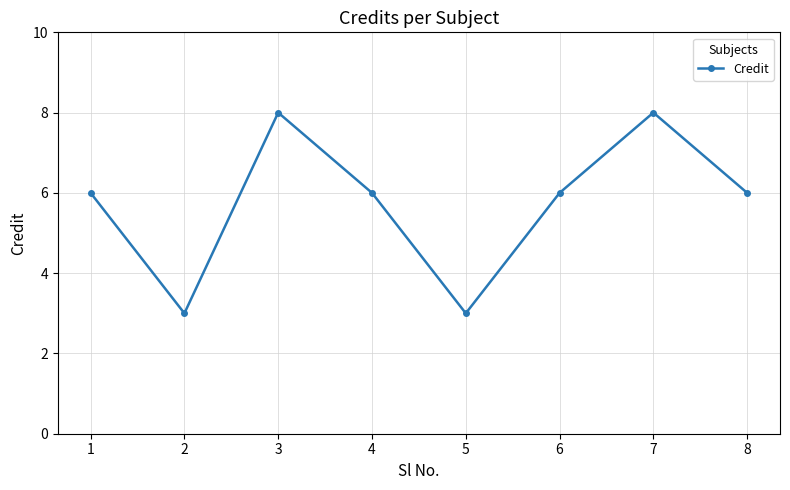

What is the minimum value shown in the chart?

3